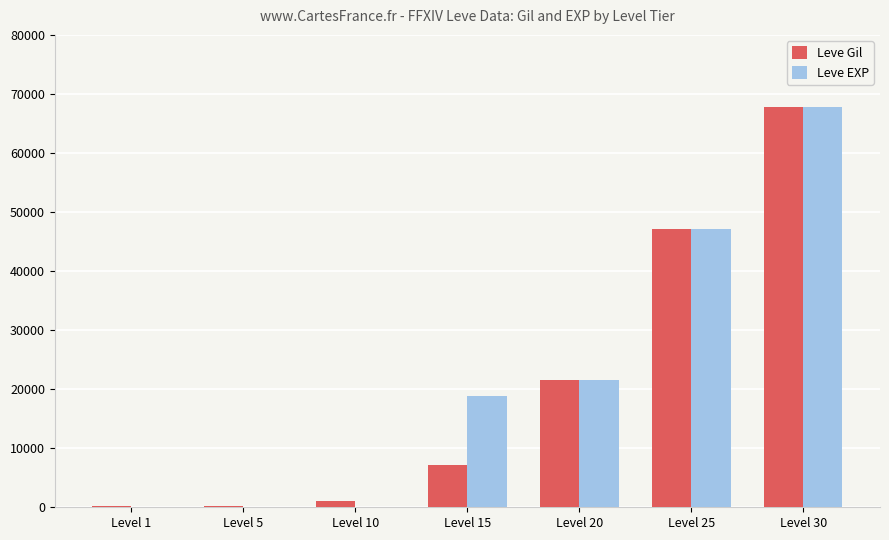

Between Level 1 and Level 20, which series saw the biggest shift?

Leve EXP